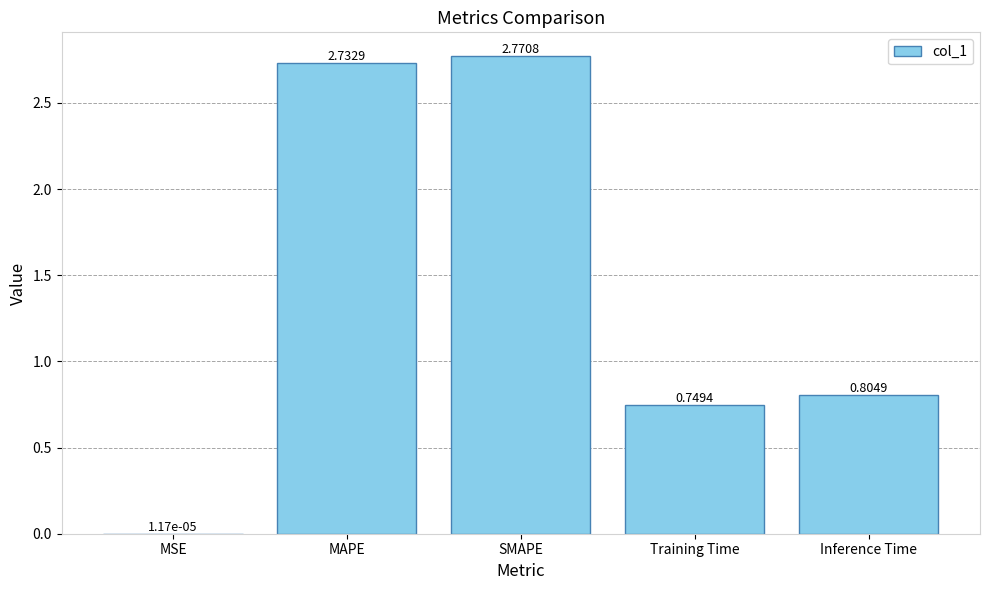

What is the sum of all values?

7.1